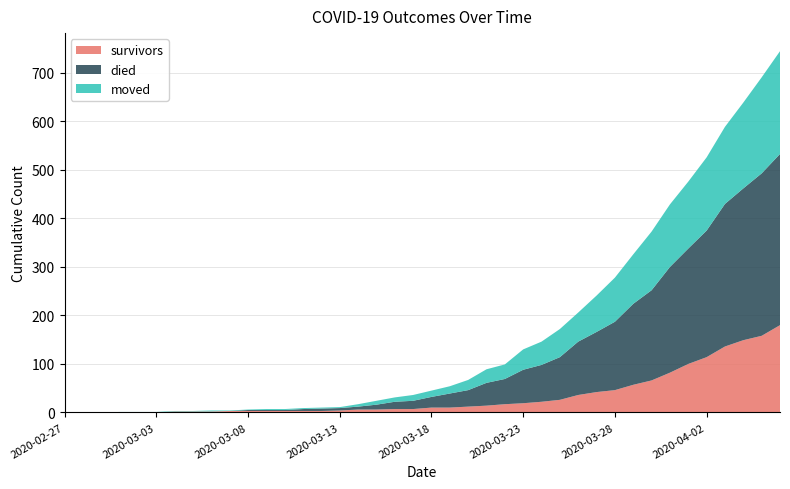

Reading left to right, transcribe all the data shown in this chart.

survivors: 2020-02-27=0	2020-02-28=0	2020-02-29=0	2020-03-01=0	2020-03-02=0	2020-03-03=0	2020-03-04=2	2020-03-05=2	2020-03-06=2	2020-03-07=3	2020-03-08=3	2020-03-09=3	2020-03-10=3	2020-03-11=3	2020-03-12=3	2020-03-13=4	2020-03-14=6	2020-03-15=6	2020-03-16=7	2020-03-17=7	2020-03-18=10	2020-03-19=10	2020-03-20=12	2020-03-21=14	2020-03-22=17	2020-03-23=19	2020-03-24=22	2020-03-25=26	2020-03-26=36	2020-03-27=42	2020-03-28=46	2020-03-29=57	2020-03-30=66	2020-03-31=82	2020-04-01=100	2020-04-02=114	2020-04-03=136	2020-04-04=149	2020-04-05=158	2020-04-06=180
died: 2020-02-27=0	2020-02-28=0	2020-02-29=0	2020-03-01=0	2020-03-02=0	2020-03-03=0	2020-03-04=0	2020-03-05=0	2020-03-06=0	2020-03-07=0	2020-03-08=2	2020-03-09=2	2020-03-10=2	2020-03-11=4	2020-03-12=5	2020-03-13=5	2020-03-14=6	2020-03-15=10	2020-03-16=15	2020-03-17=17	2020-03-18=22	2020-03-19=29	2020-03-20=34	2020-03-21=47	2020-03-22=52	2020-03-23=69	2020-03-24=76	2020-03-25=88	2020-03-26=110	2020-03-27=124	2020-03-28=141	2020-03-29=167	2020-03-30=186	2020-03-31=218	2020-04-01=238	2020-04-02=261	2020-04-03=294	2020-04-04=313	2020-04-05=335	2020-04-06=353
moved: 2020-02-27=0	2020-02-28=0	2020-02-29=0	2020-03-01=1	2020-03-02=1	2020-03-03=1	2020-03-04=1	2020-03-05=1	2020-03-06=2	2020-03-07=1	2020-03-08=1	2020-03-09=2	2020-03-10=2	2020-03-11=2	2020-03-12=2	2020-03-13=2	2020-03-14=5	2020-03-15=8	2020-03-16=9	2020-03-17=12	2020-03-18=13	2020-03-19=15	2020-03-20=21	2020-03-21=28	2020-03-22=30	2020-03-23=42	2020-03-24=48	2020-03-25=58	2020-03-26=60	2020-03-27=75	2020-03-28=91	2020-03-29=102	2020-03-30=121	2020-03-31=129	2020-04-01=138	2020-04-02=151	2020-04-03=159	2020-04-04=177	2020-04-05=198	2020-04-06=212